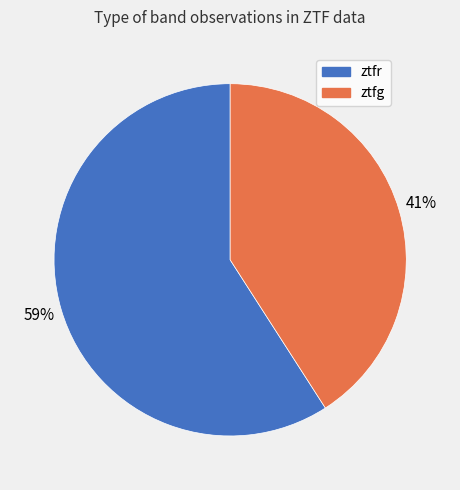

Is there any slice that represents more than half of the pie?

Yes